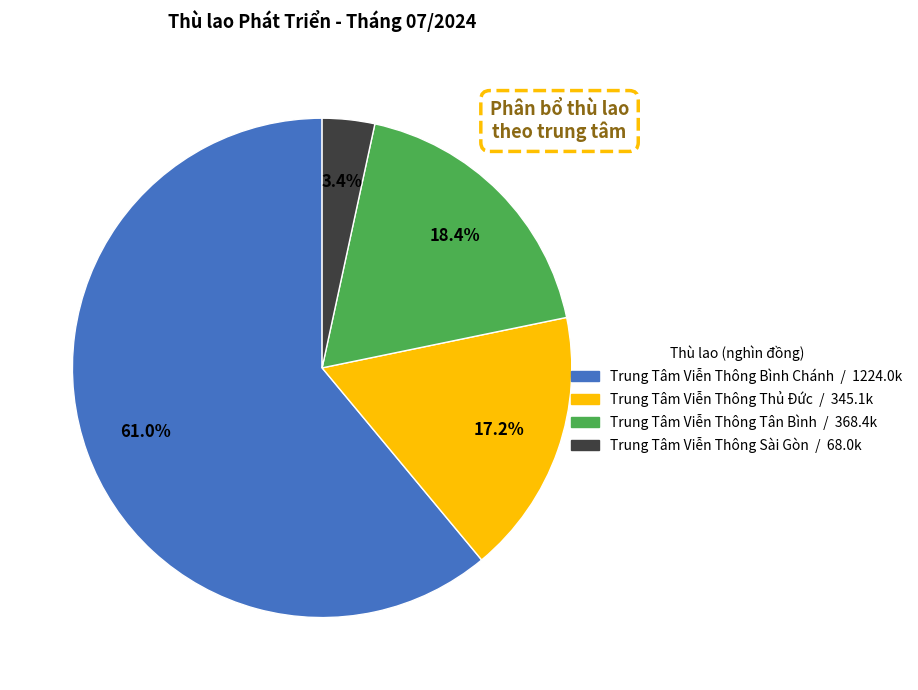

Approximately how many times larger is the value at Trung Tâm Viễn Thông Tân Bình compared to Trung Tâm Viễn Thông Bình Chánh?

0.3